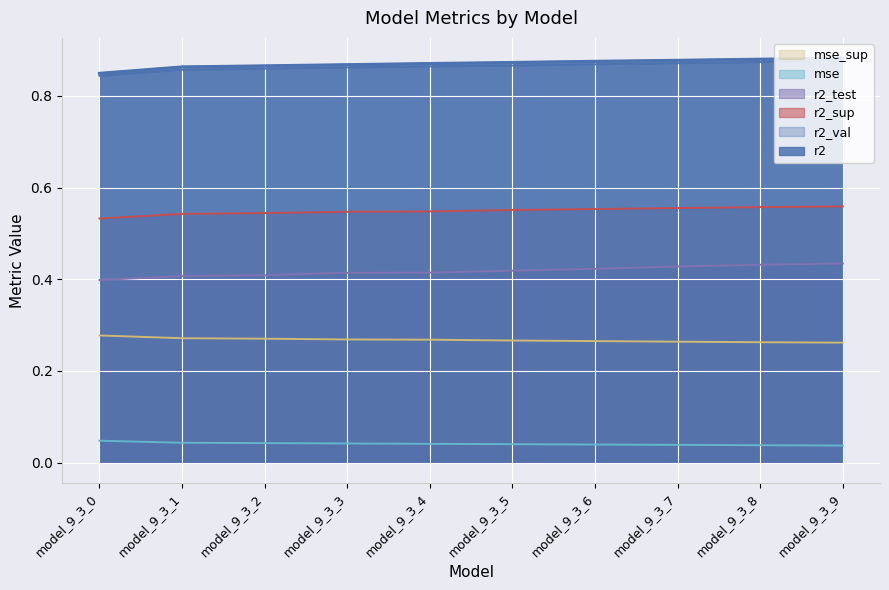

What is the spread (max minus min) of values at model_9_3_3?

0.8